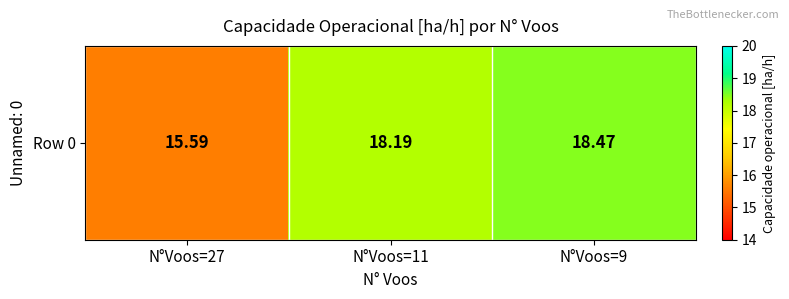

What is the average value?

17.4